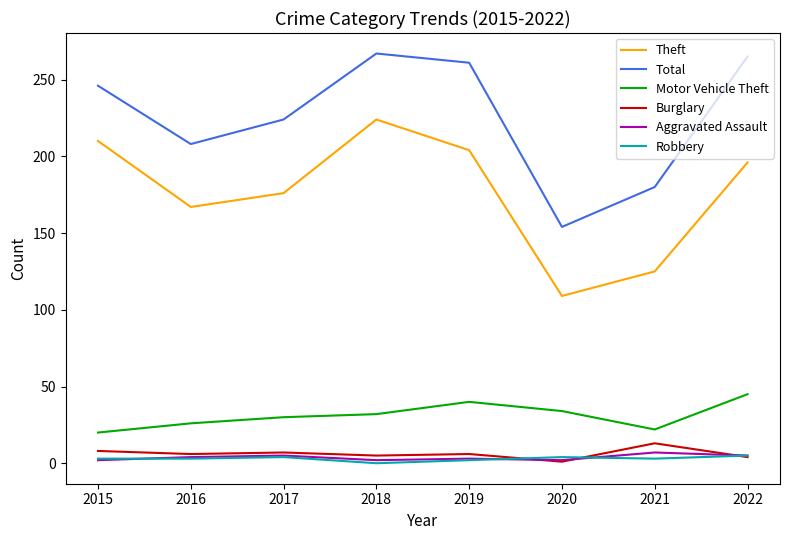

Which series has the widest spread of values?

Theft